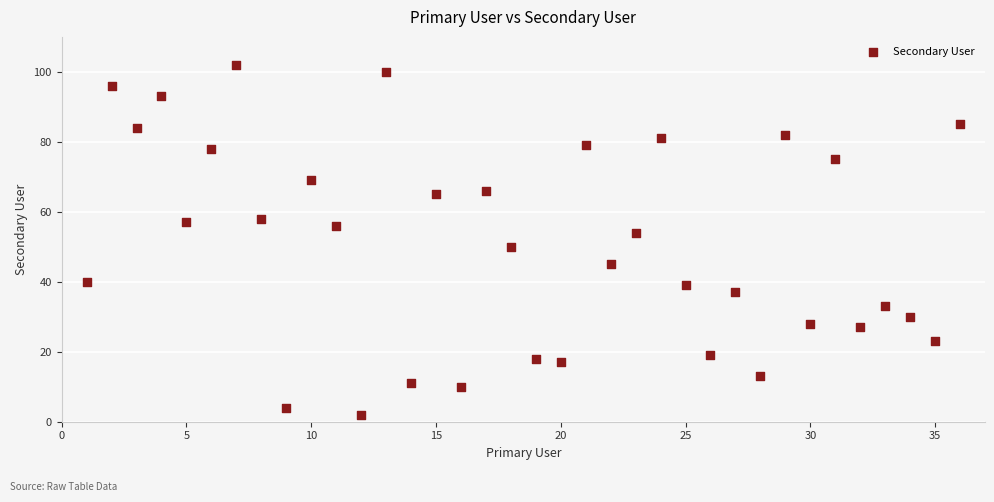

What is the range of X values (max minus min)?

35